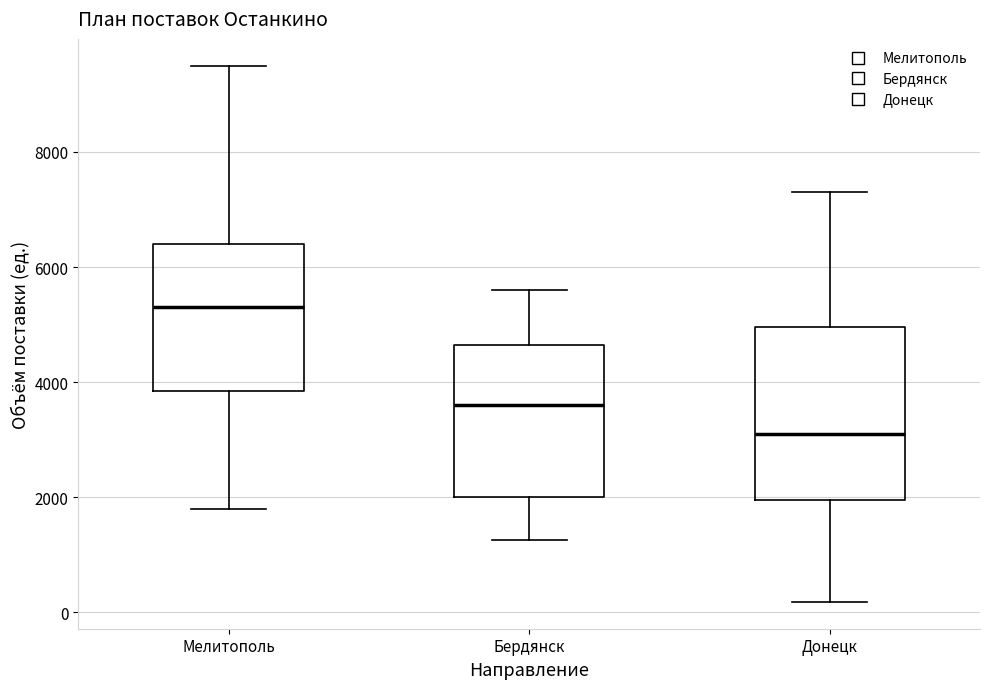

Reading left to right, transcribe this box plot: for each box, give where its median line is, the range the box spans, and where its two whiskers end, as read against the y-axis. The values are not printed on the chart, so give them approximately, as read against the axis.

Мелитополь: median 5400, box 3800 to 6400, whiskers 1800 to 9600
Бердянск: median 3600, box 2000 to 4600, whiskers 1200 to 5600
Донецк: median 3200, box 2000 to 5000, whiskers 200 to 7400